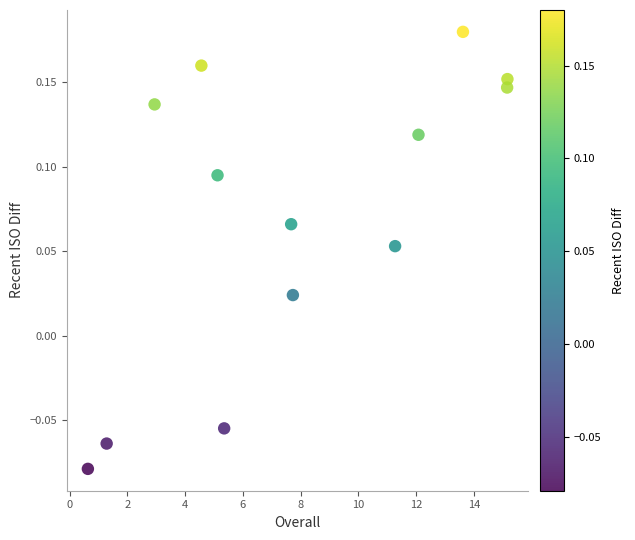

What is the range of X values (max minus min)?

14.5